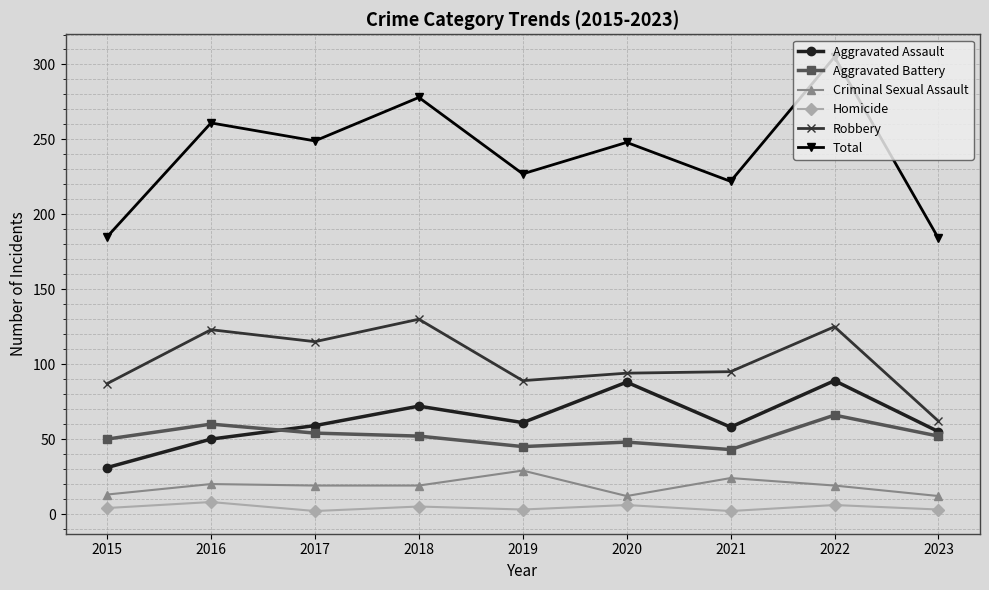

At 2023, list the series in order from smallest to largest.

Homicide, Criminal Sexual Assault, Aggravated Battery, Aggravated Assault, Robbery, Total